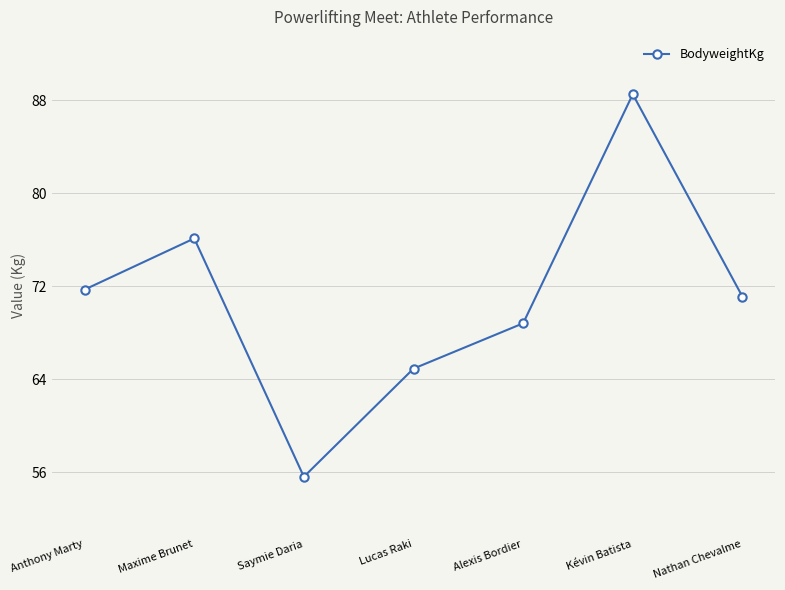

True or false: there are more than 2 points higher than both neighbors.

False